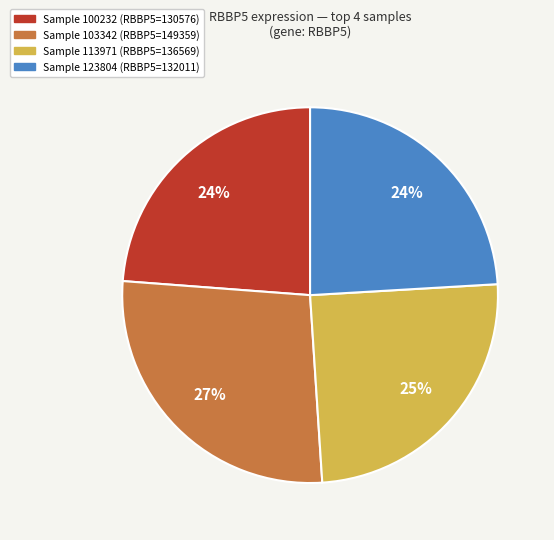

Does any single category account for the majority?

No